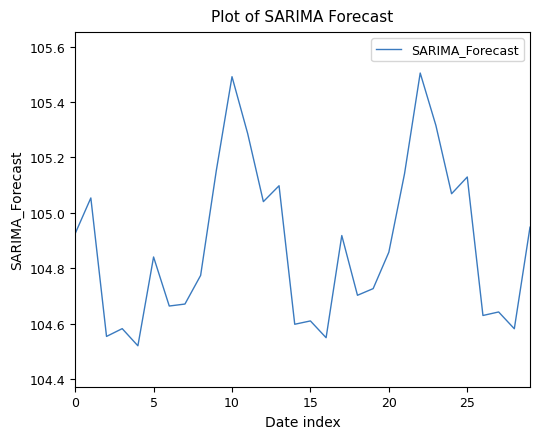

What is the maximum value shown in the chart?

105.5